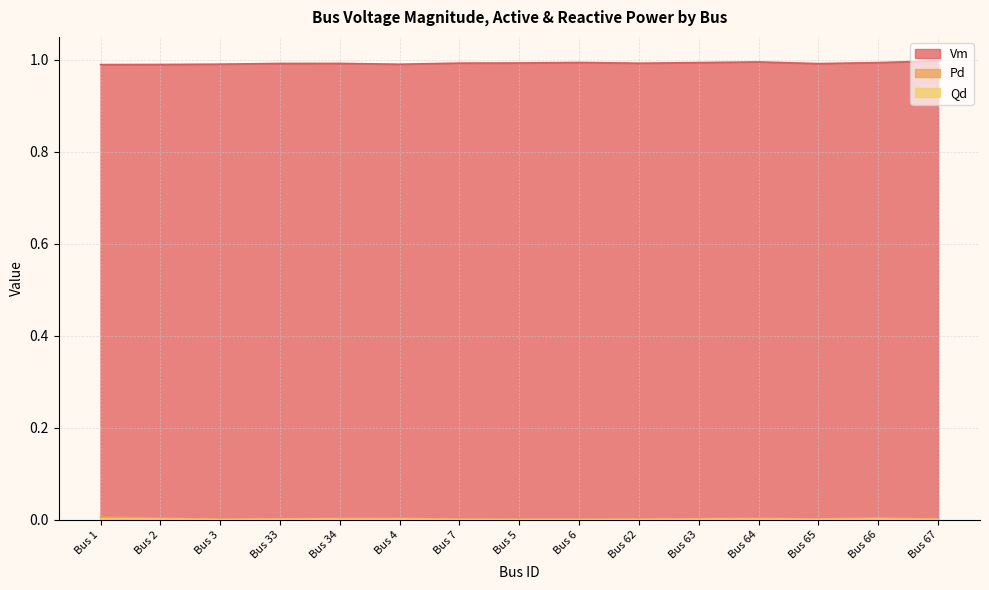

Is the value of Pd at Bus 1 greater than the value of Qd at Bus 33?

Yes